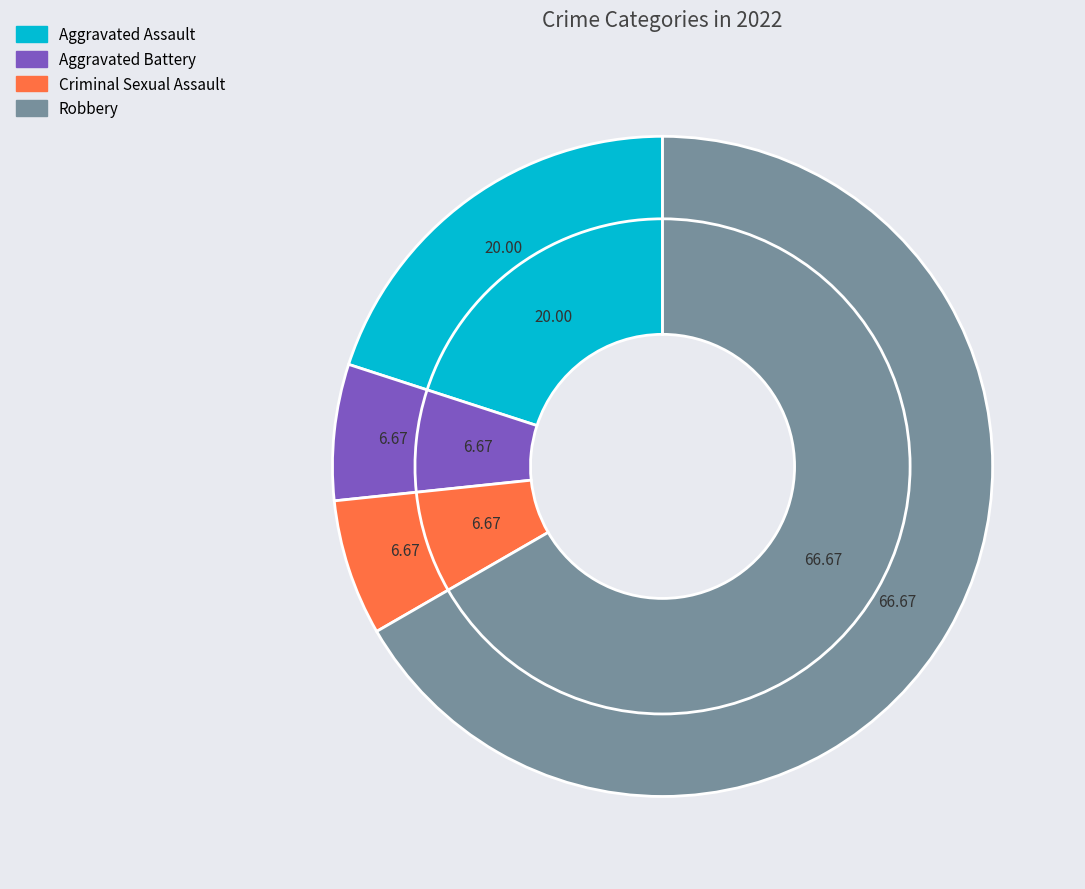

True or false: Criminal Sexual Assault accounts for 1% of the total.

False